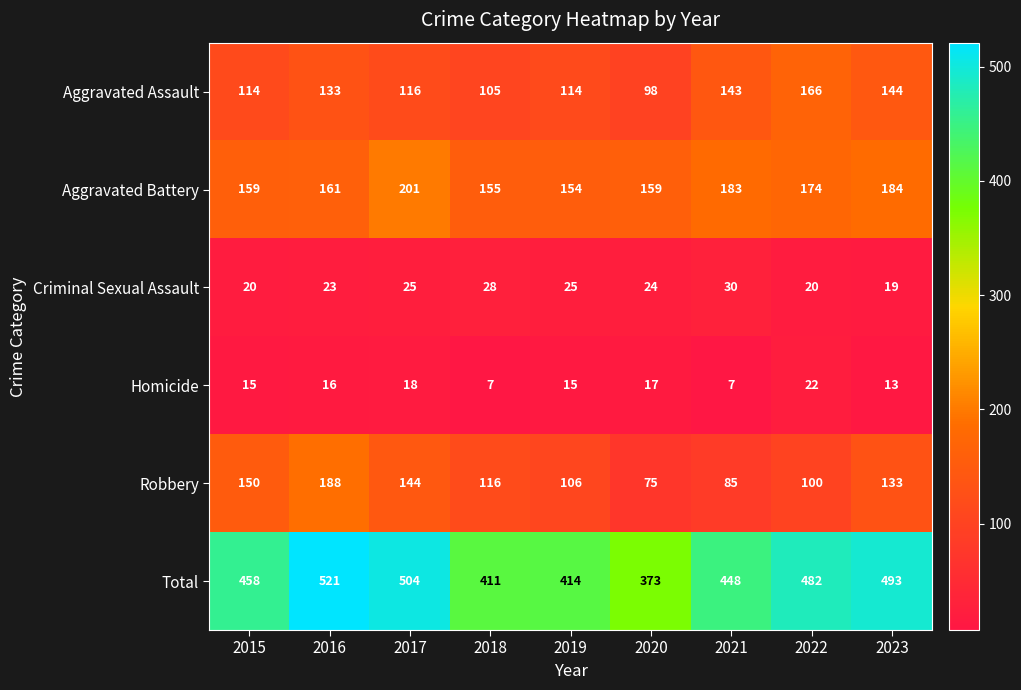

Count the number of categories in the chart.

9